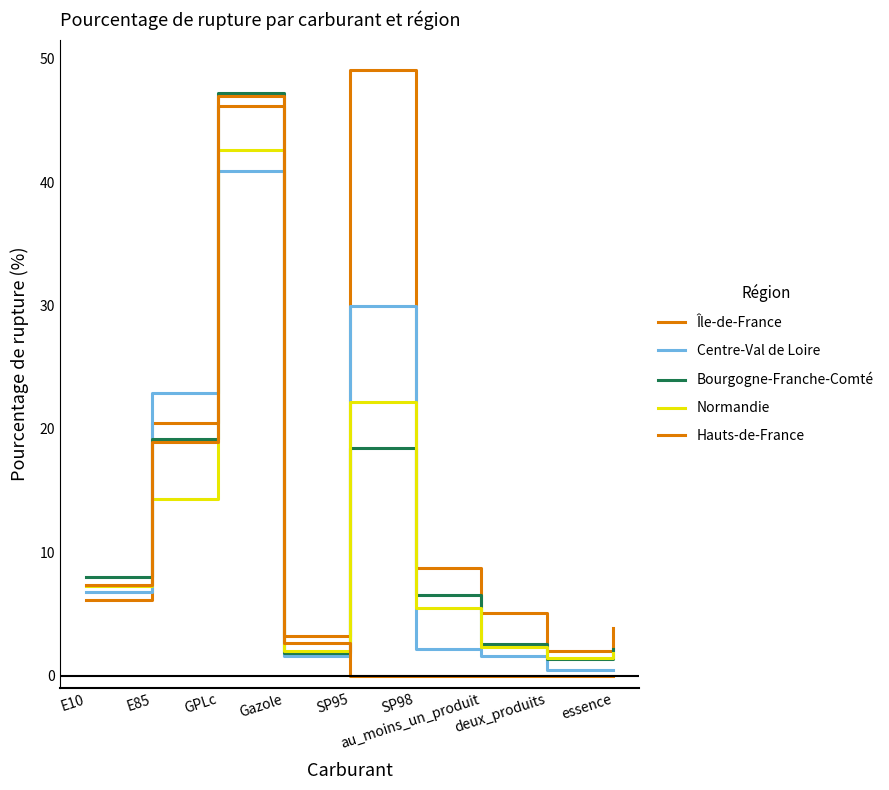

Is this an area chart (filled region under the line)?

No